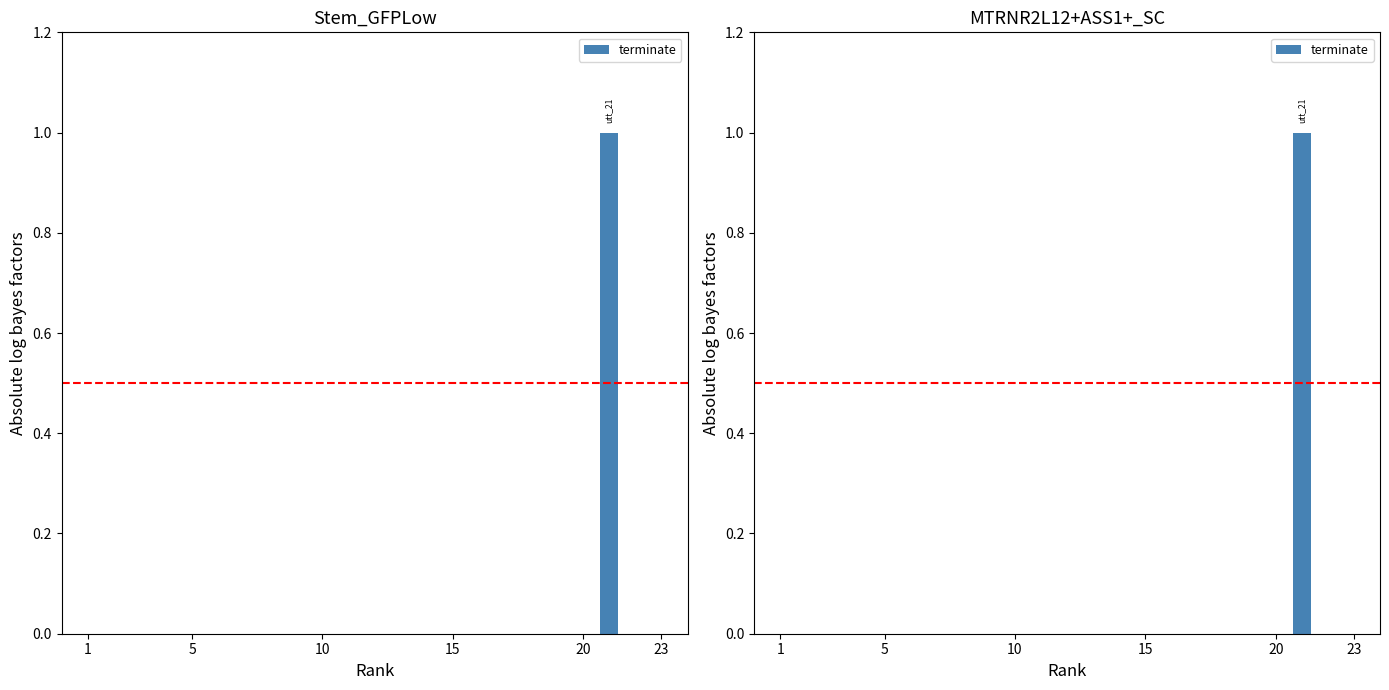

How many values are above zero?

1